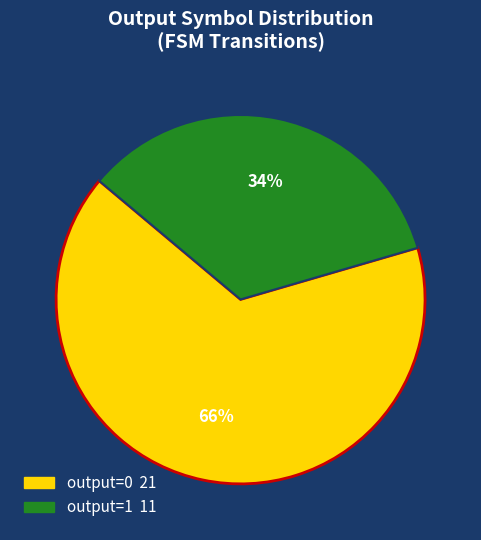

Is it true that output=1 is 34% of the pie?

True